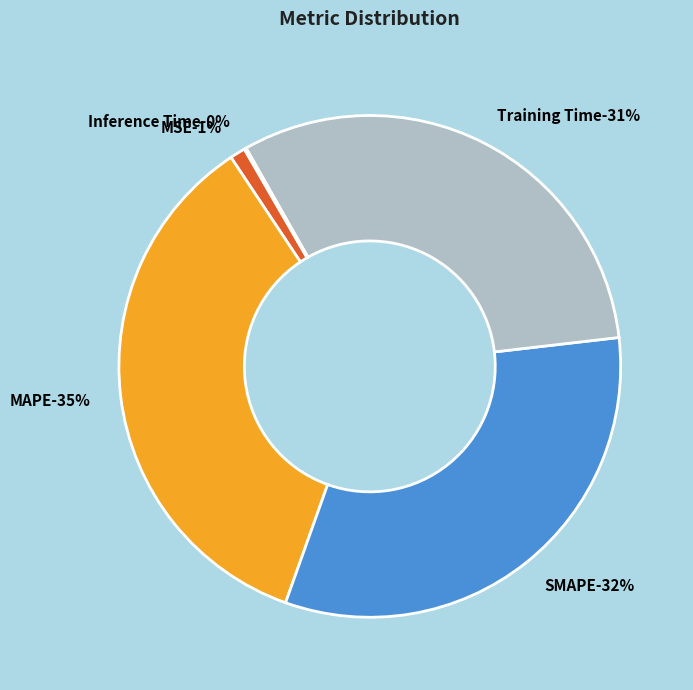

To the nearest percent, what portion does SMAPE represent?

32%